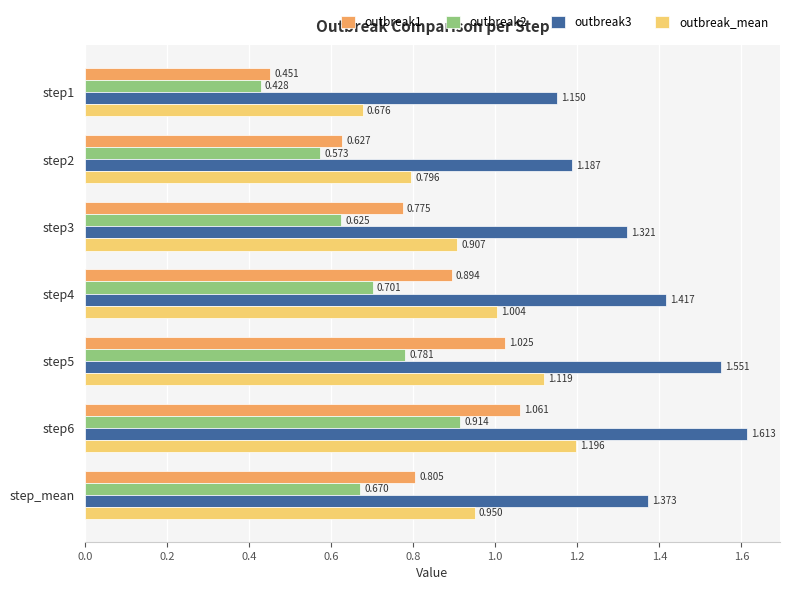

Is the value of outbreak_mean at step_mean greater than the value of outbreak1 at step4?

Yes